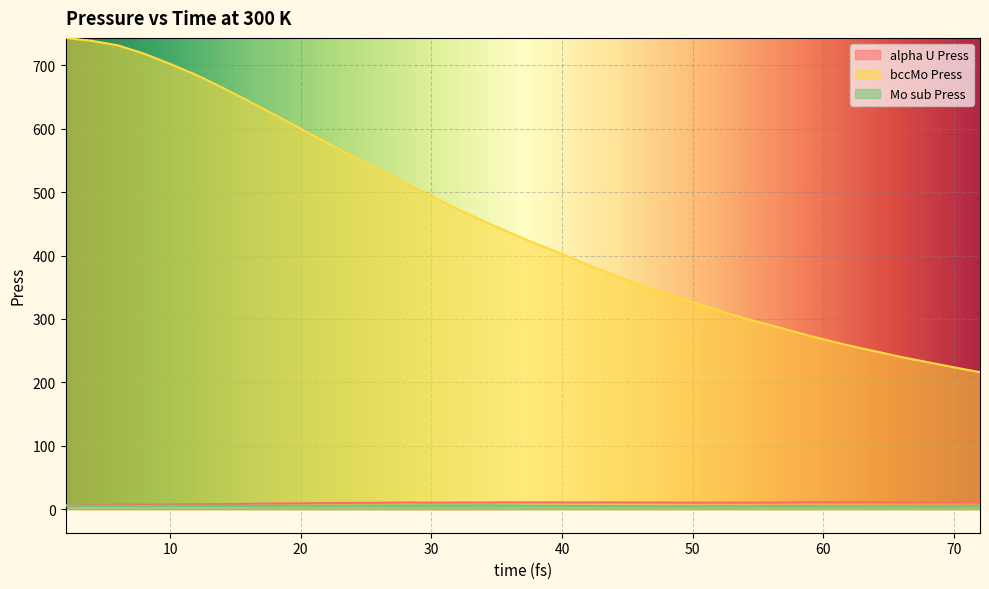

What is the maximum value shown in the chart?

743.4